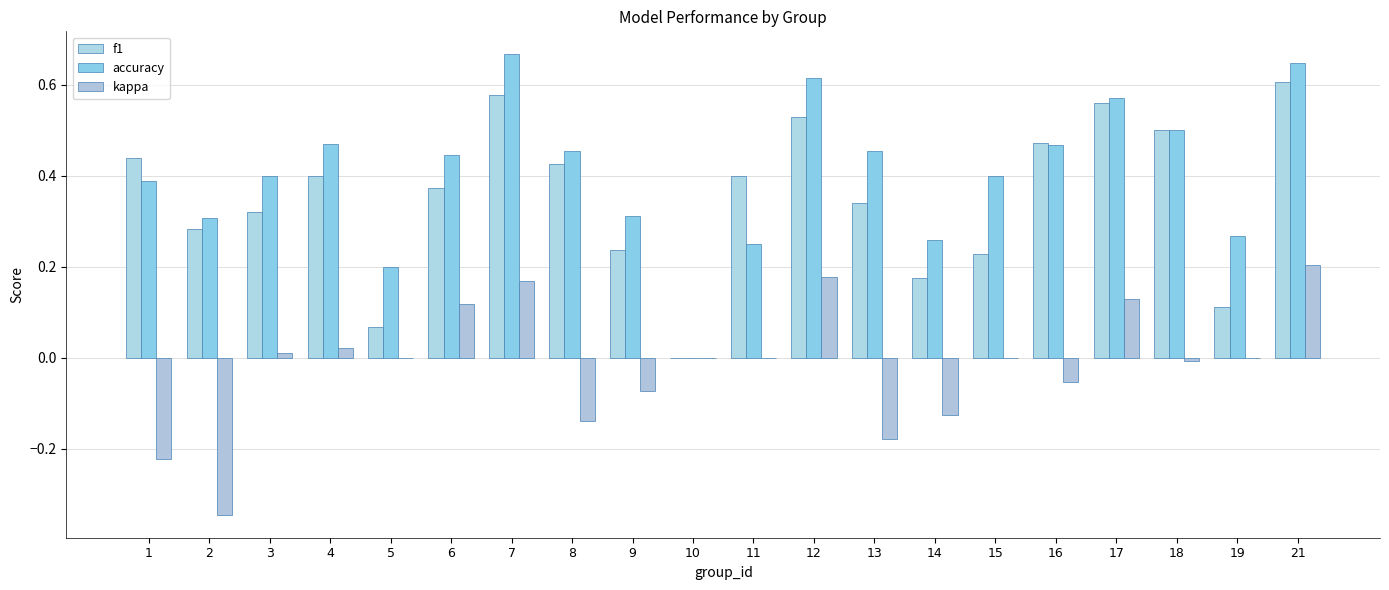

What is the highest value of the kappa series?

0.2